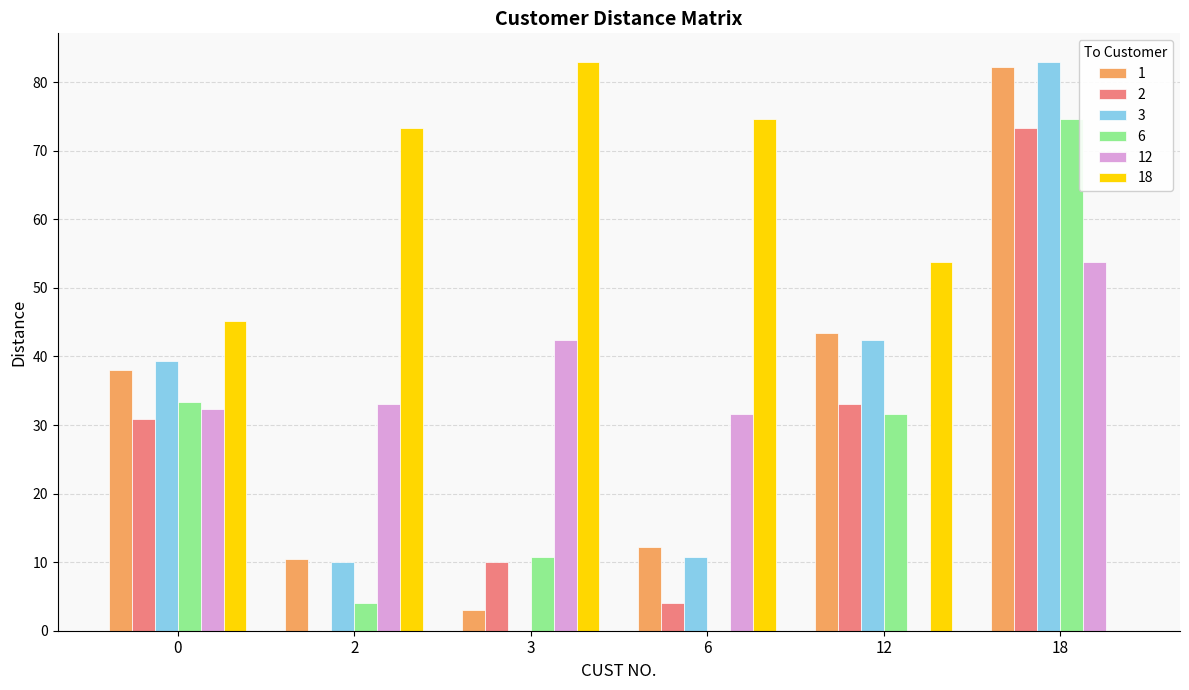

What are all the series names shown in the legend?

1, 2, 3, 6, 12, 18